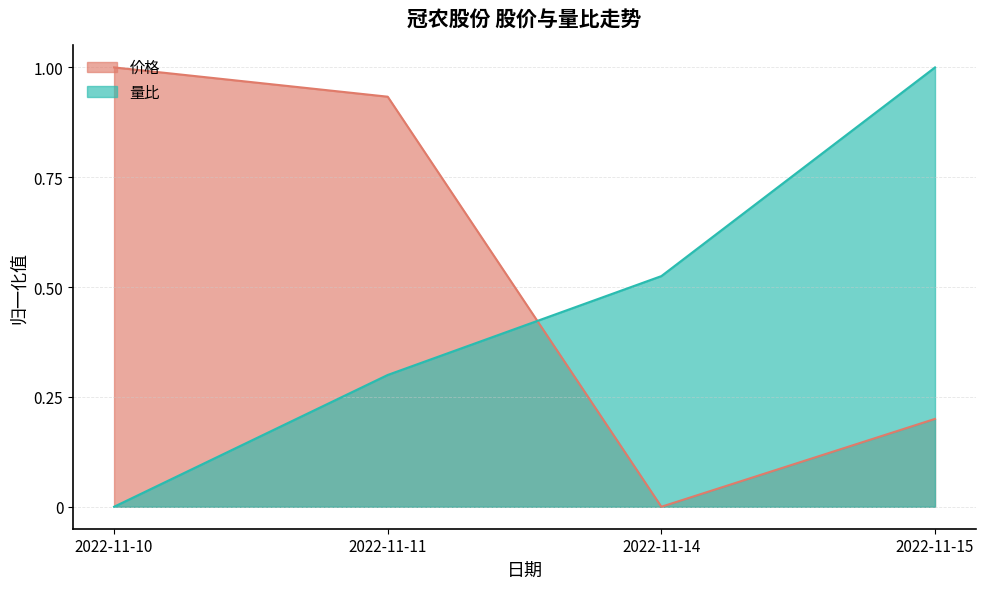

True or false: 量比 has more than 1 points higher than both neighbors.

False